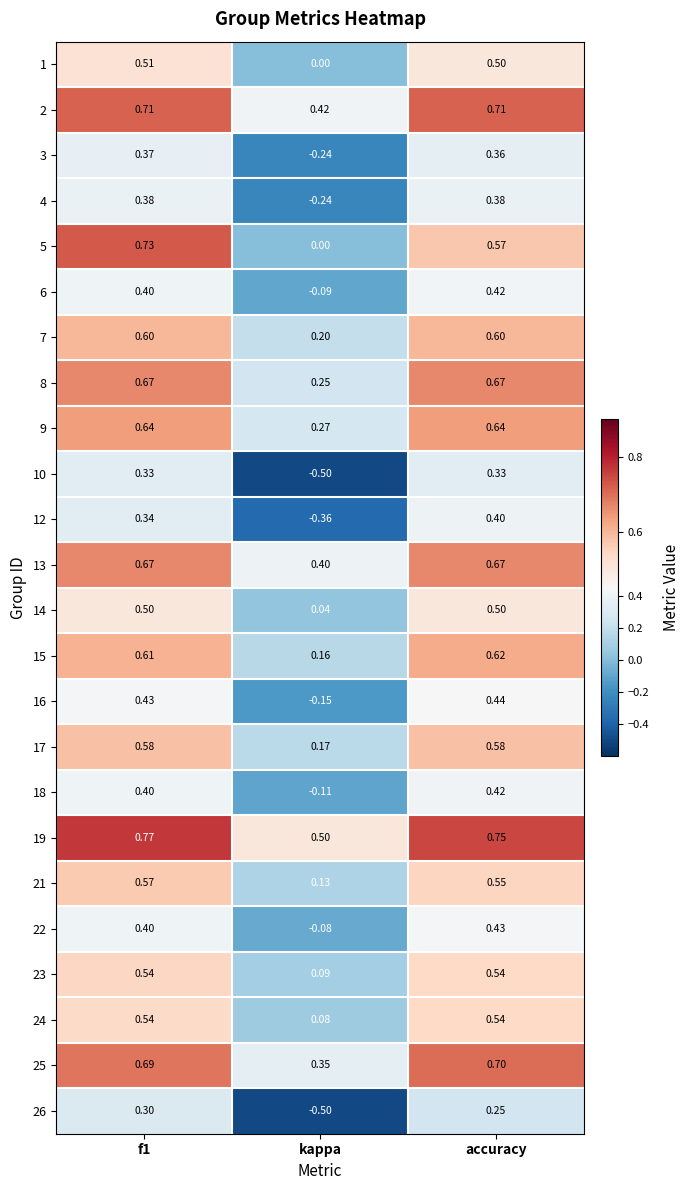

Where is 17 nearest to the value 0?

kappa